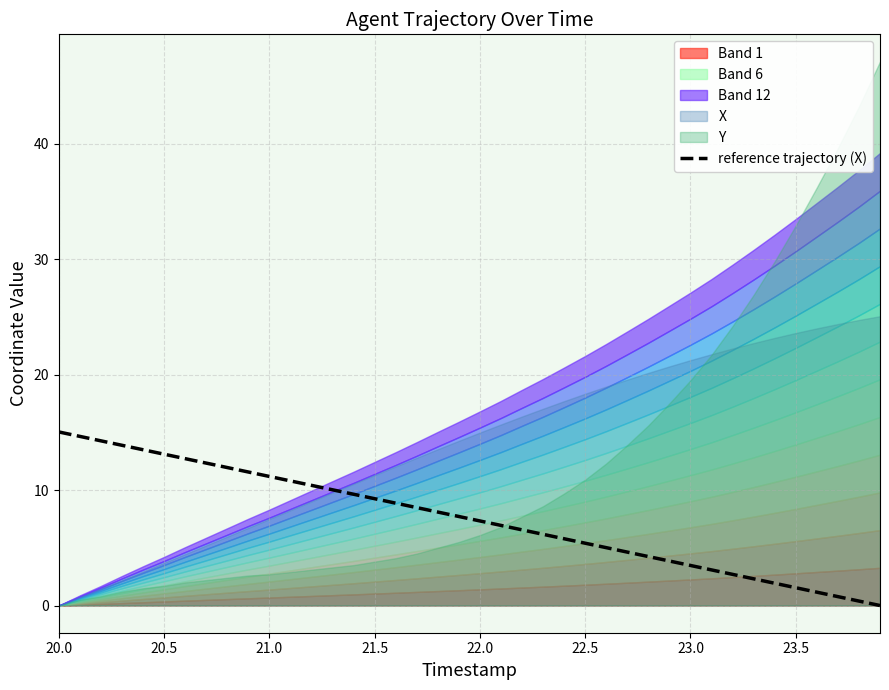

What is the average value?

7.5